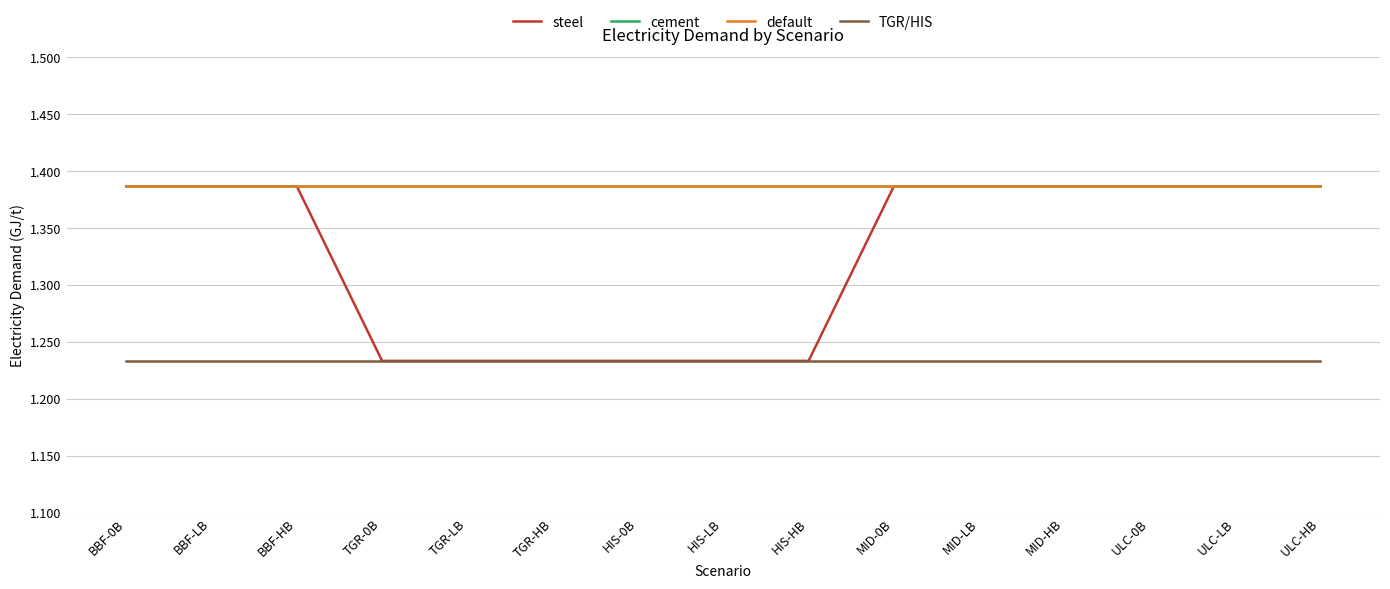

Is this an area chart (filled region under the line)?

No